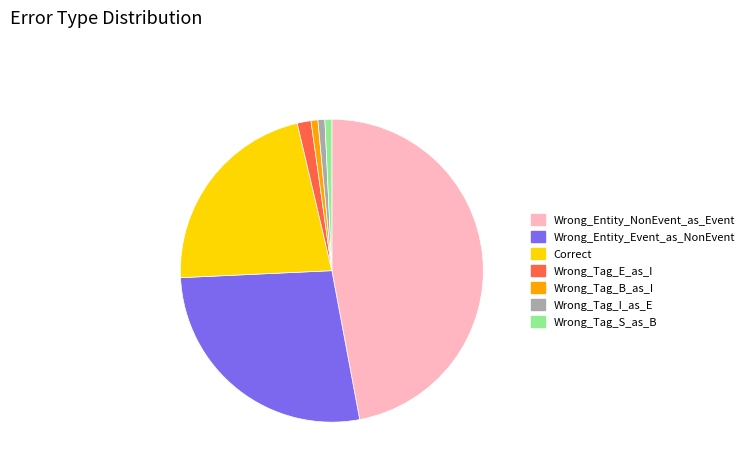

Is the sum of Wrong_Entity_Event_as_NonEvent and Wrong_Tag_S_as_B greater than half?

No